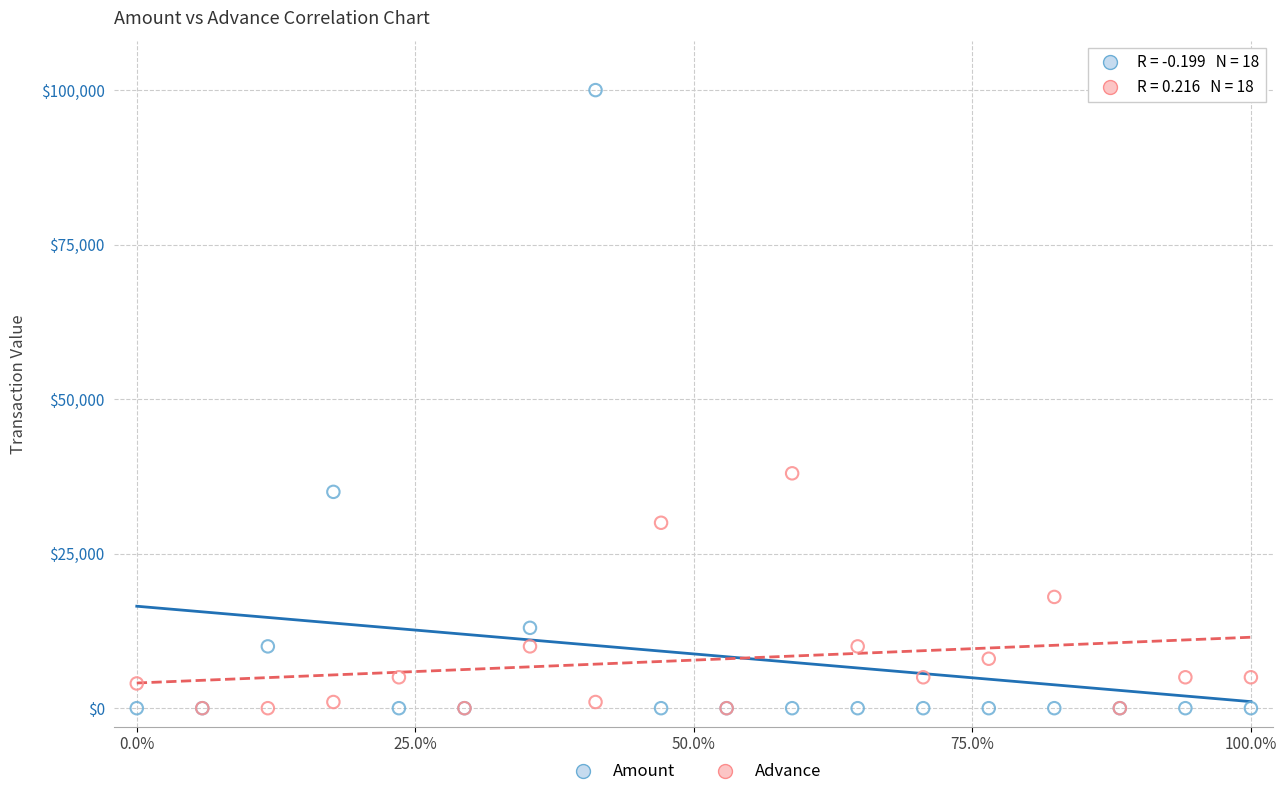

Across all series, what Y value is closest to 50000?

38000